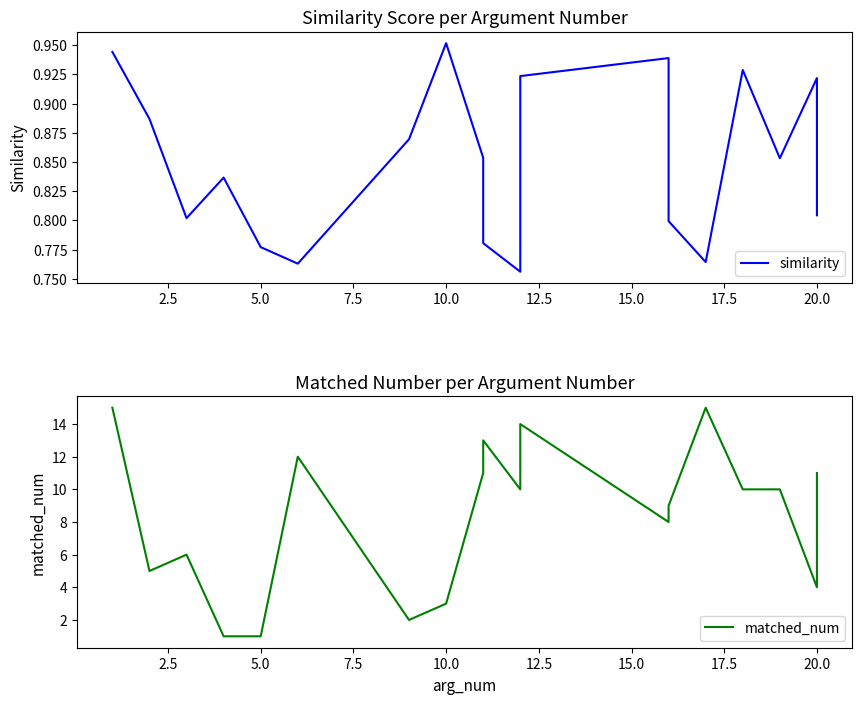

In similarity, how many points are lower than both neighbors (excluding endpoints)?

5